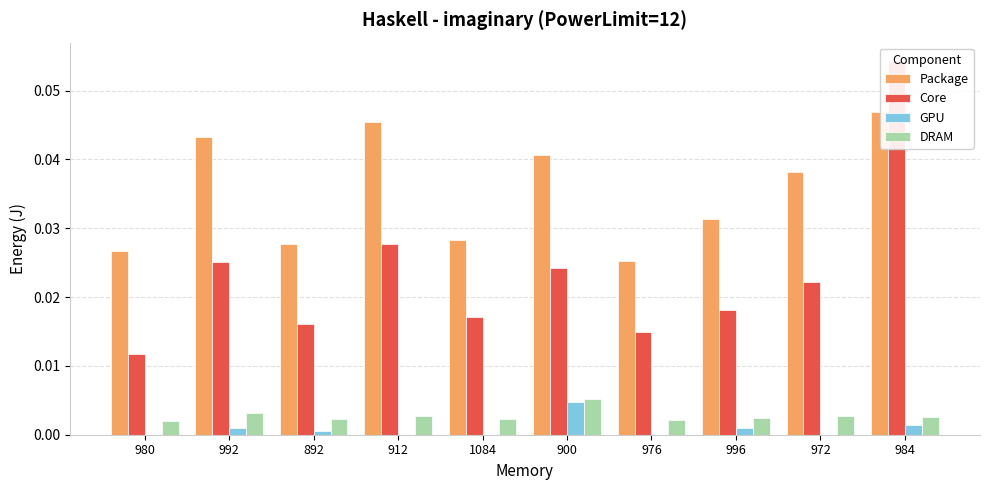

At which category is the sum across all series the highest?

984